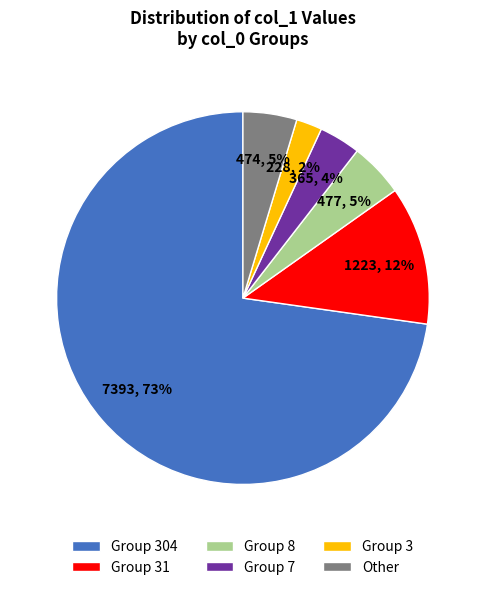

Does Group 304 account for over 50% of the chart?

Yes